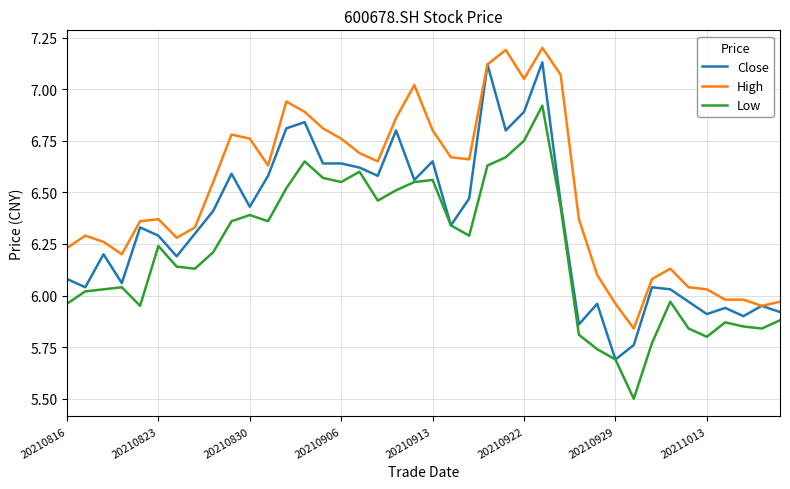

List the series in order of their overall mean, lowest first.

Low, Close, High